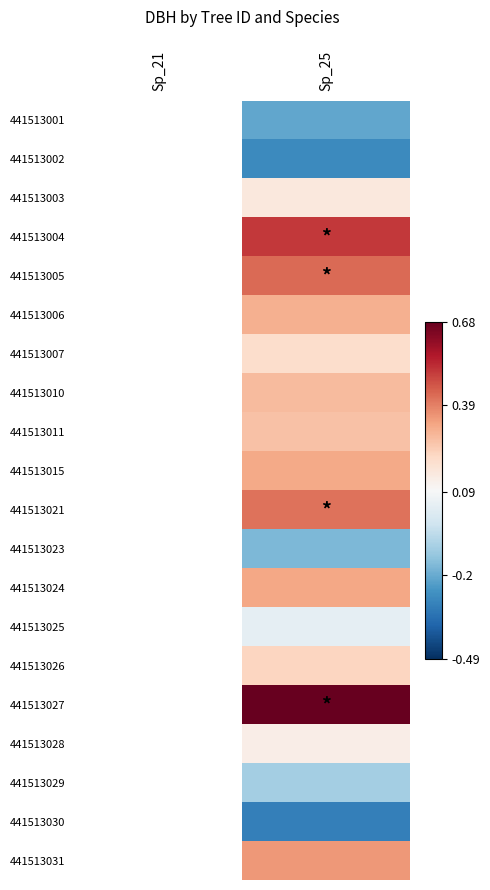

What is the minimum value shown in the chart?

-0.3